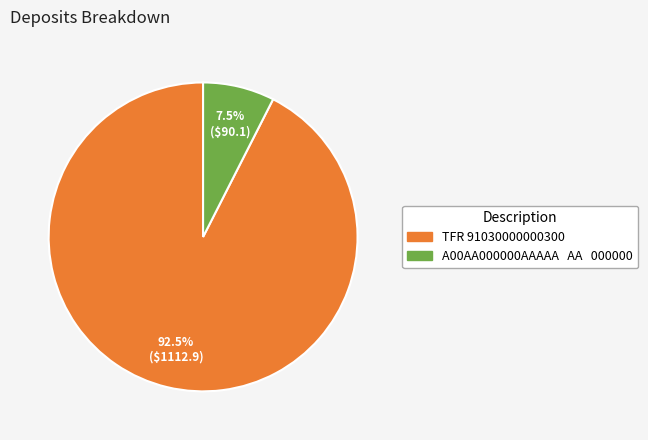

Does any single category account for the majority?

Yes